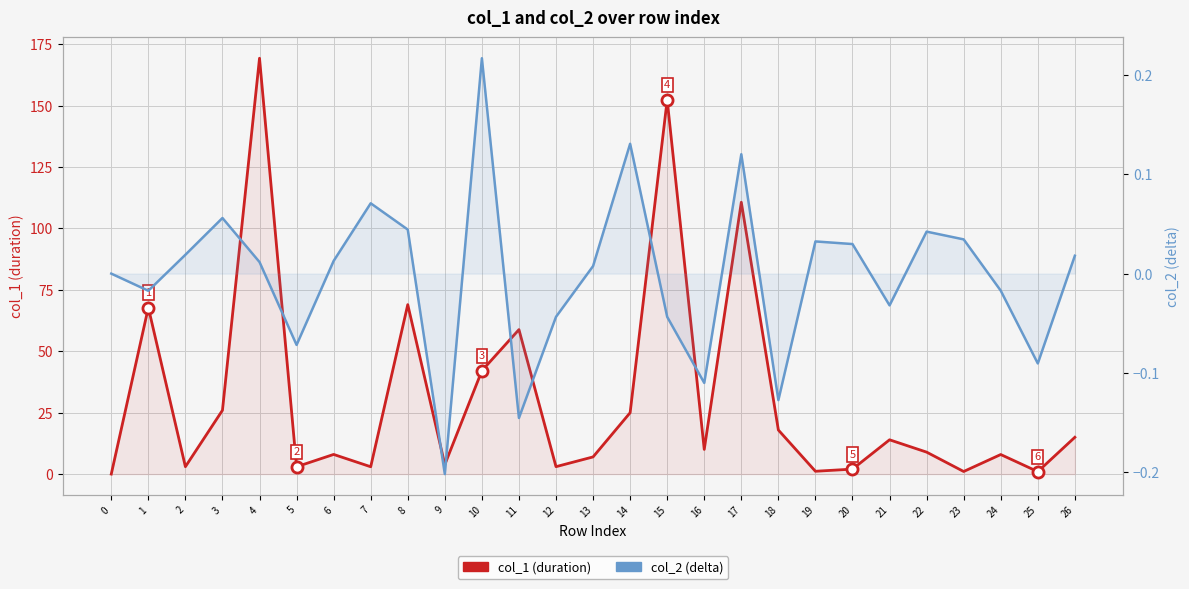

How many data points in col_1 (duration) are less than 8?

13